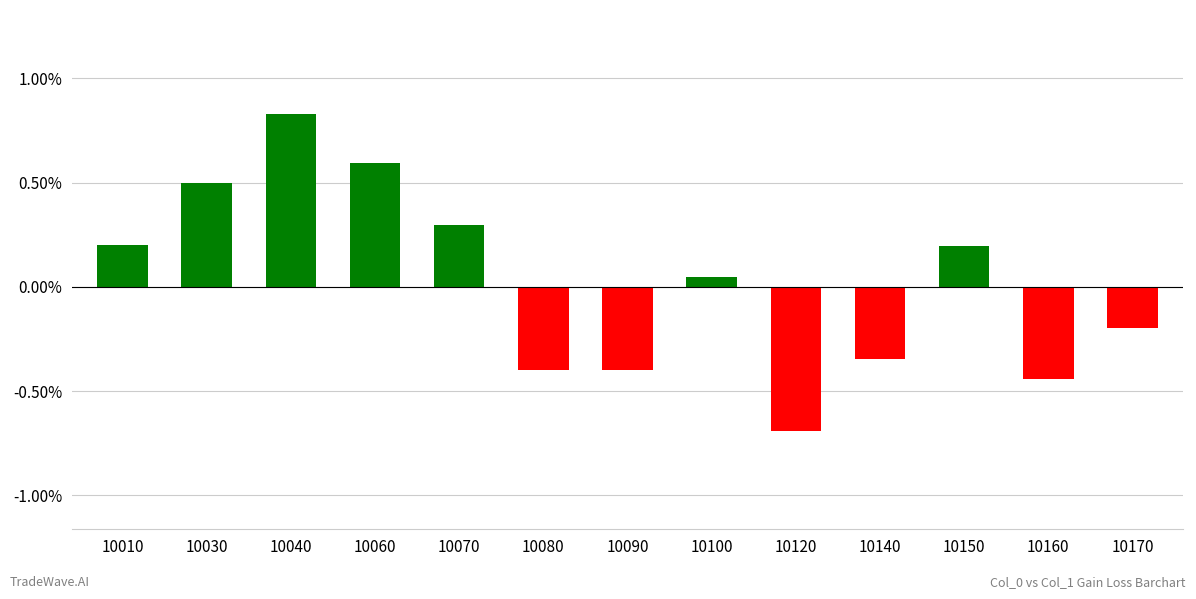

Count the number of data series in this chart.

1